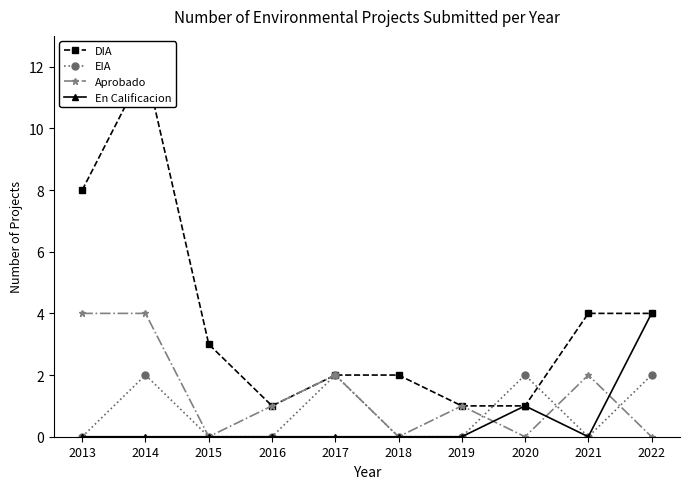

At how many categories does at least one series exceed 11?

1